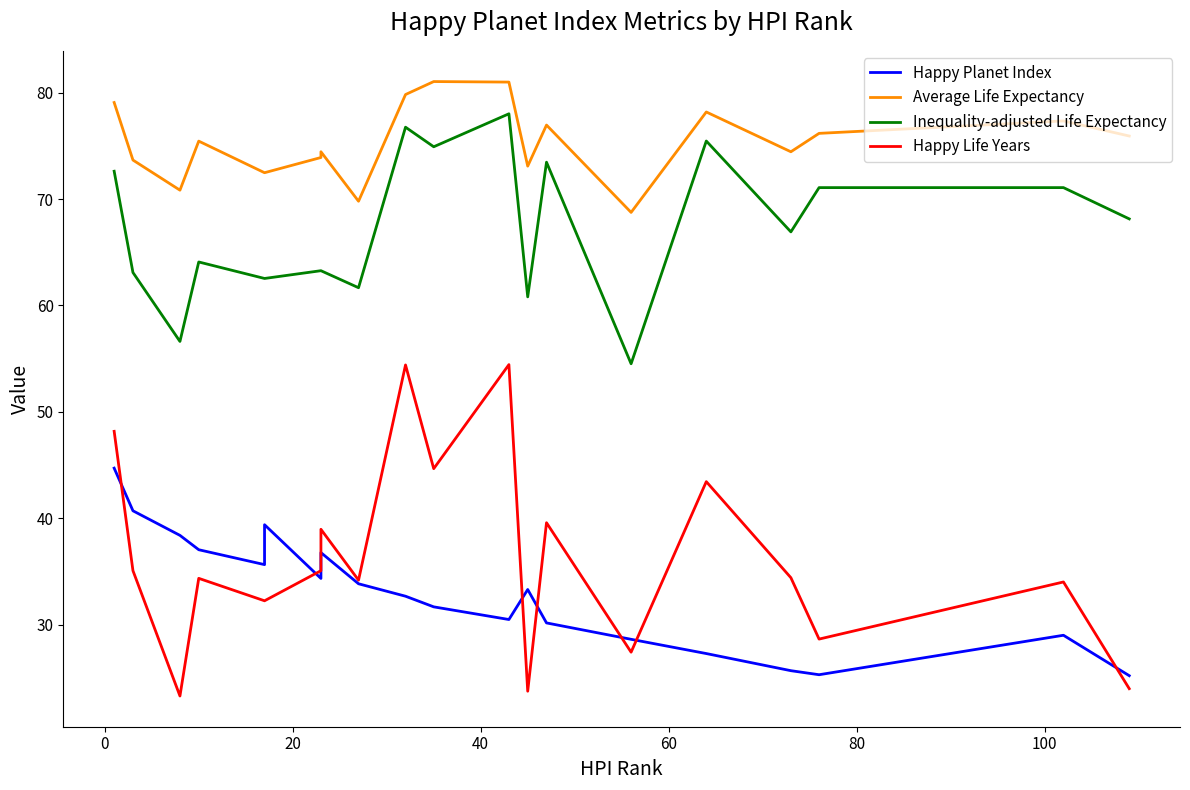

How many values in the Inequality-adjusted Life Expectancy series are below 66?

10